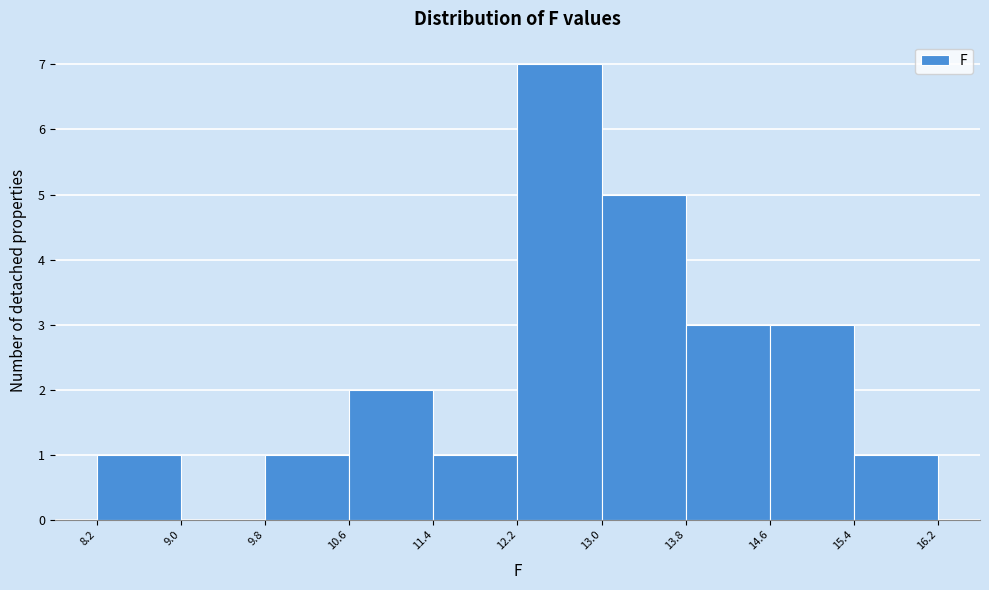

Reading left to right, list every bar in this chart as the range it spans on the x-axis followed by its height. The values are not printed on the chart, so give them approximately, as read against the axis.

8.2 to 9.0: 1
9.0 to 9.8: 0
9.8 to 10.6: 1
10.6 to 11.4: 2
11.4 to 12.2: 1
12.2 to 13.0: 7
13.0 to 13.8: 5
13.8 to 14.6: 3
14.6 to 15.4: 3
15.4 to 16.2: 1